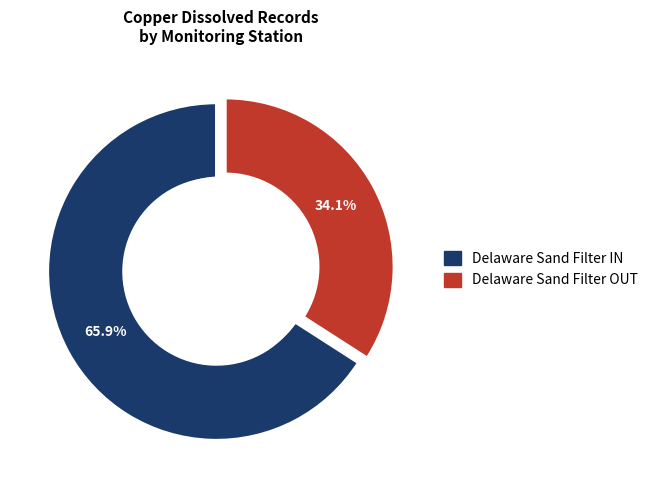

Which has a higher value, Delaware Sand Filter OUT or Delaware Sand Filter IN?

Delaware Sand Filter IN